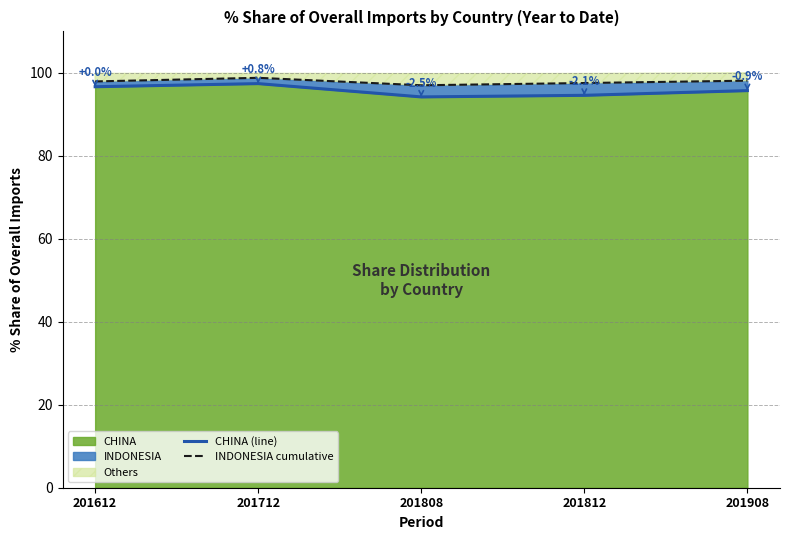

What is the value of the CHINA (line) point at the 1st from the left?

96.7